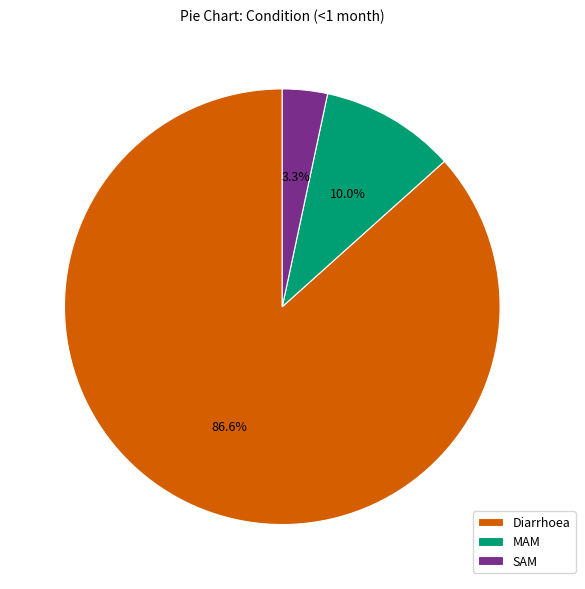

What percentage is the SAM slice, to the nearest percent?

3%